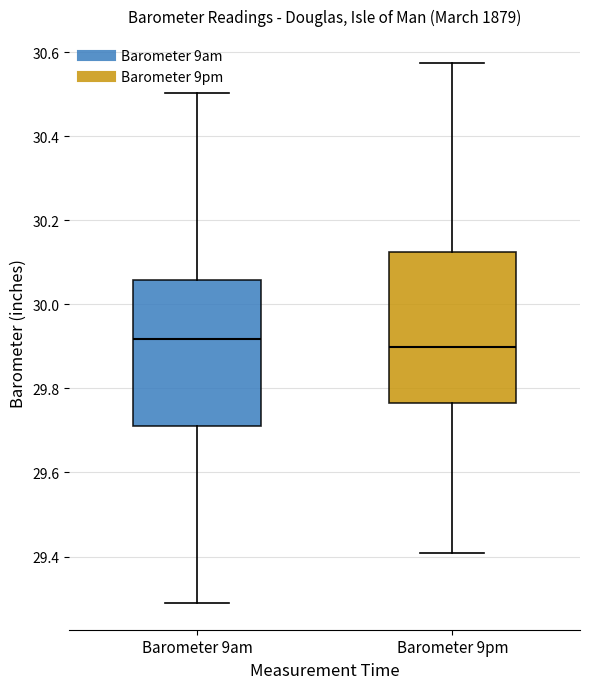

Reading left to right, read every box against the y-axis: the position of its median line, the range the box covers, and the ends of its whiskers. The values are not printed on the chart, so give them approximately, as read against the axis.

Barometer 9am: median 29.92, box 29.72 to 30.06, whiskers 29.30 to 30.50
Barometer 9pm: median 29.90, box 29.76 to 30.12, whiskers 29.40 to 30.58